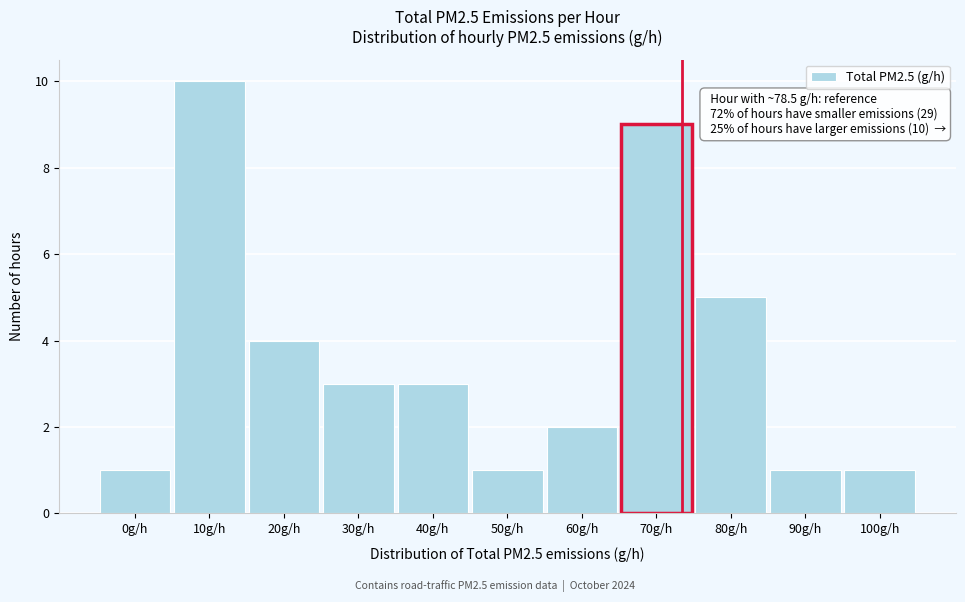

Reading left to right, extract all data points from this chart.

1	10	4	3	3	1	2	9	5	1	1